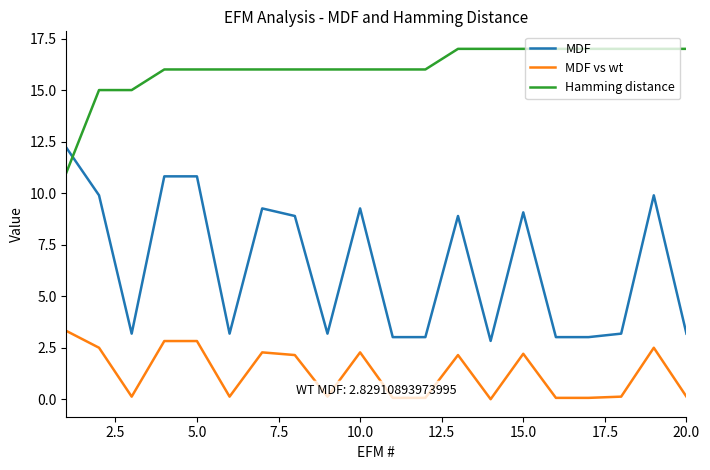

What is the maximum value for Hamming distance?

17.0